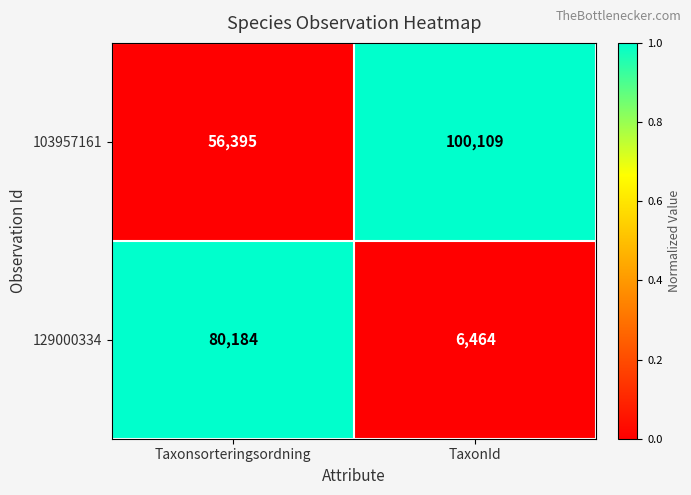

Which series changed the most between Taxonsorteringsordning and TaxonId?

129000334